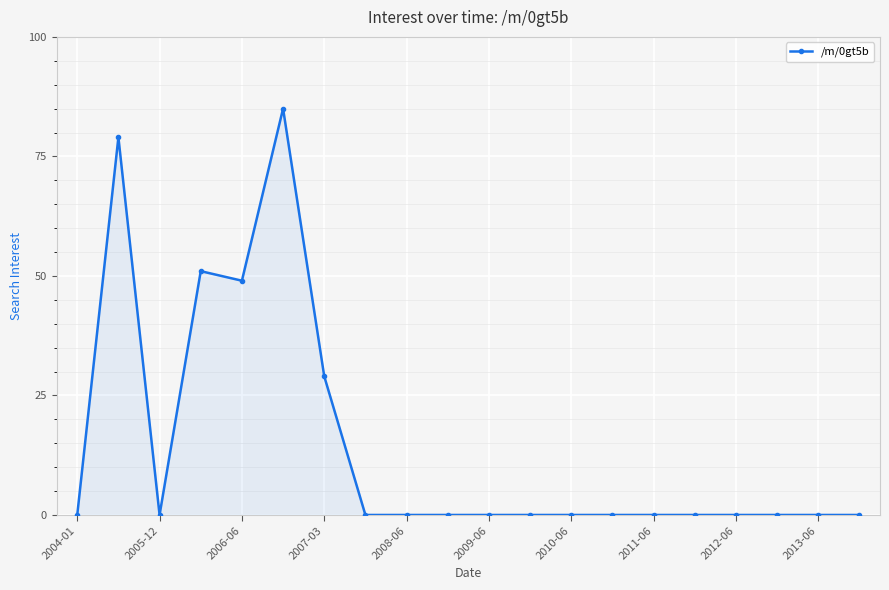

What is the greatest value displayed?

85